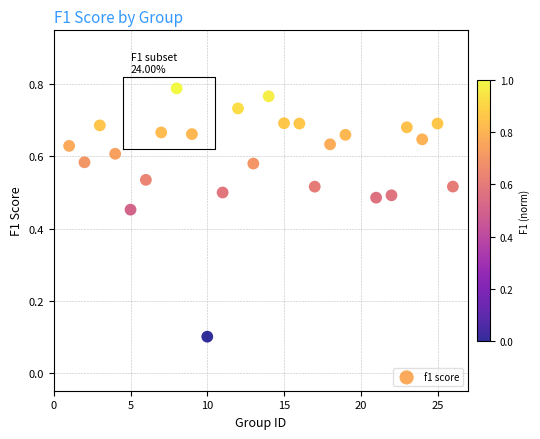

What is the range of X values (max minus min)?

25.0